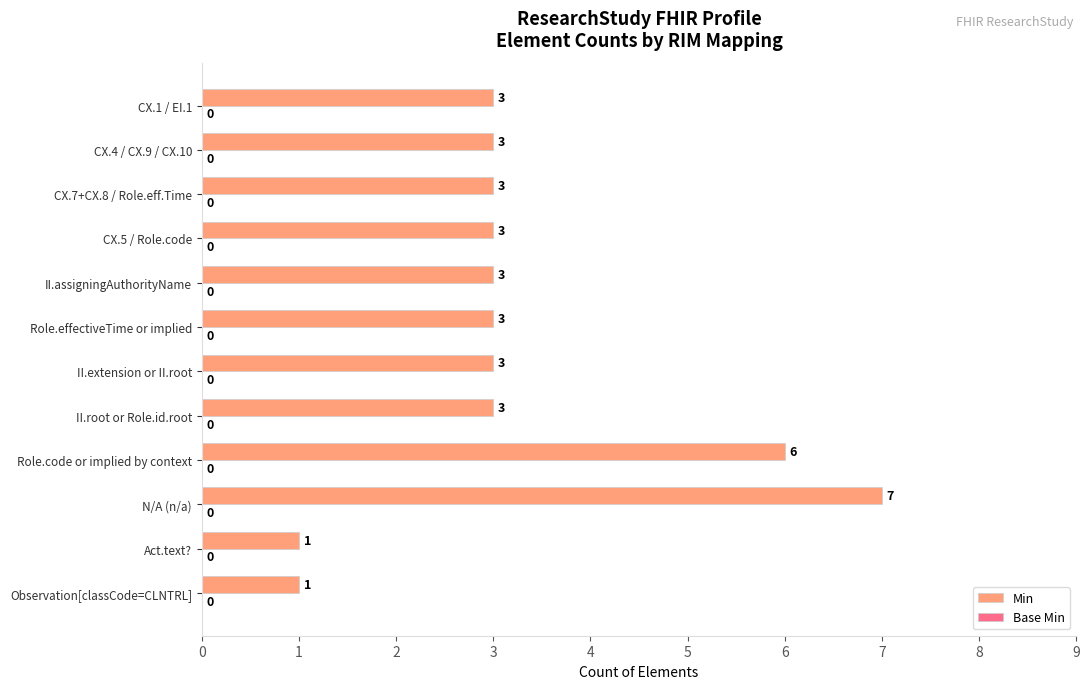

What value does the data have at CX.1 / EI.1?

3